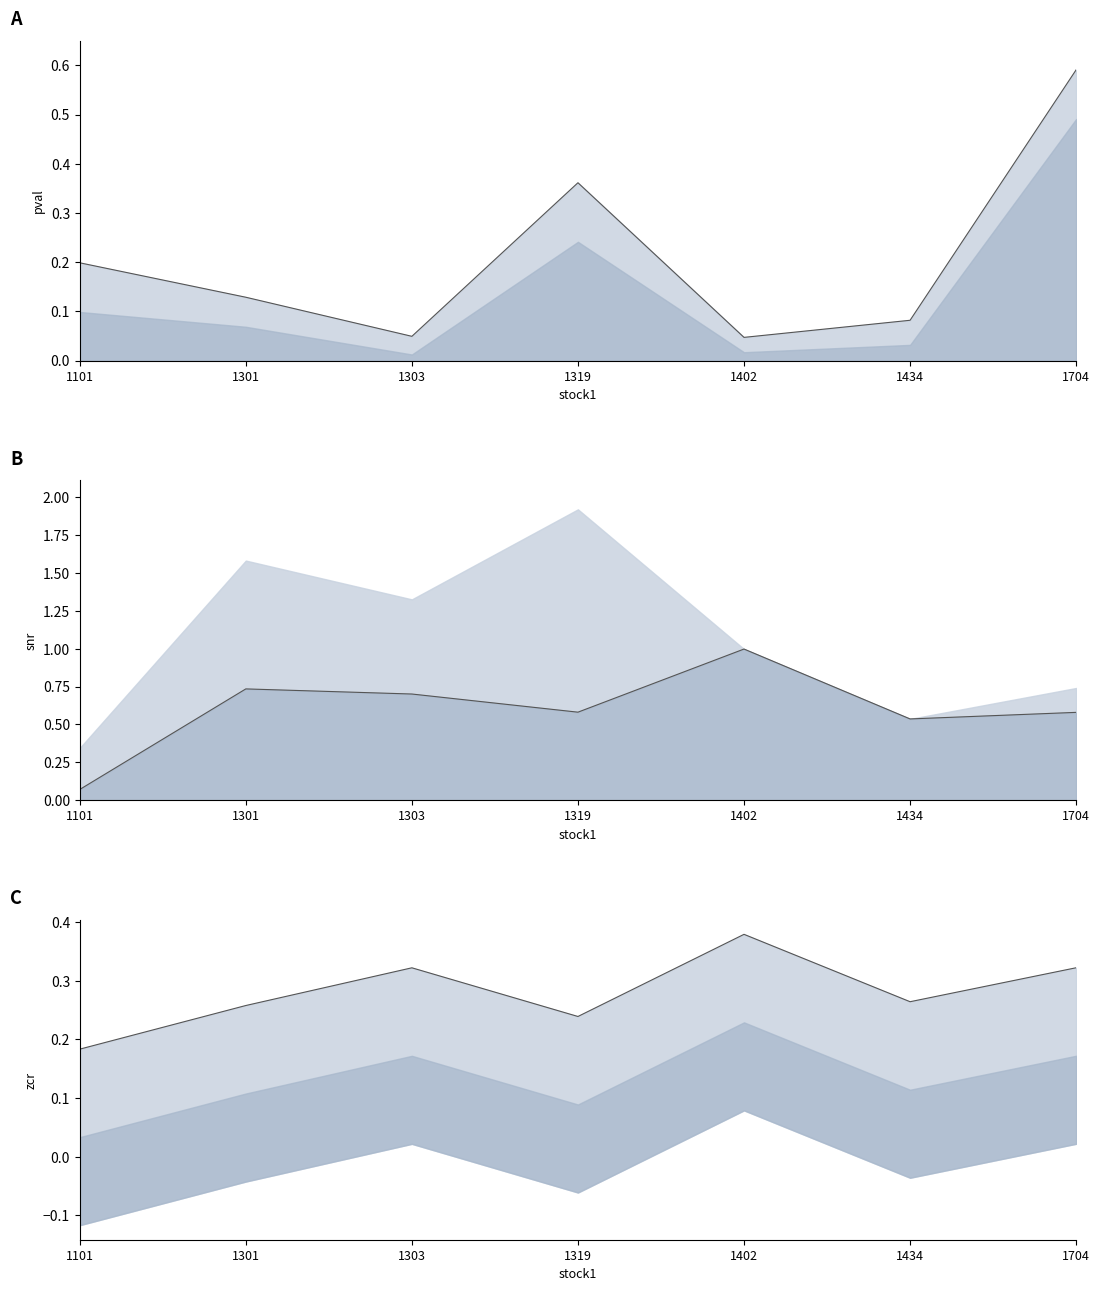

Which series has the widest spread of values?

snr_line